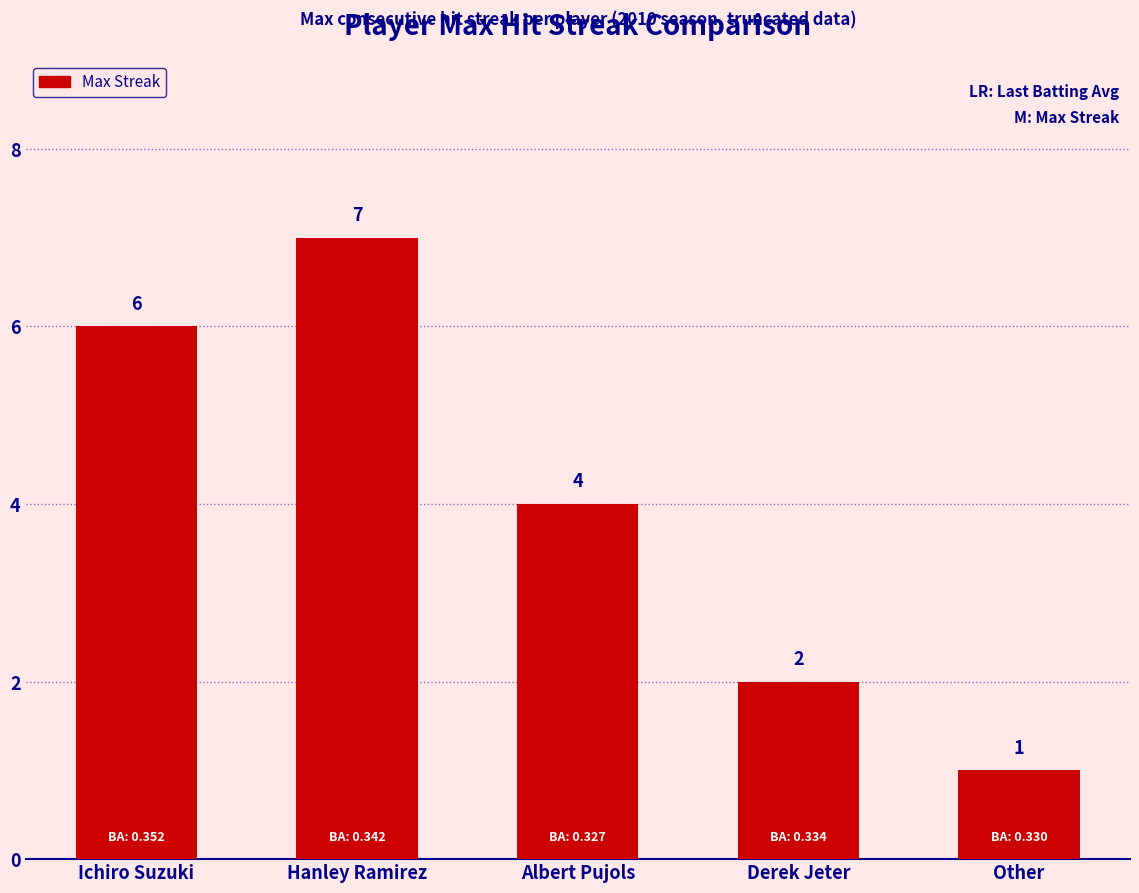

Reading right to left, transcribe all the data shown in this chart.

1	2	4	7	6